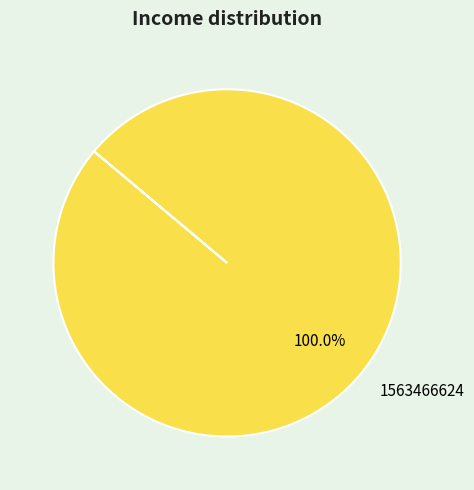

Rank the categories by value from highest to lowest.

1563466624